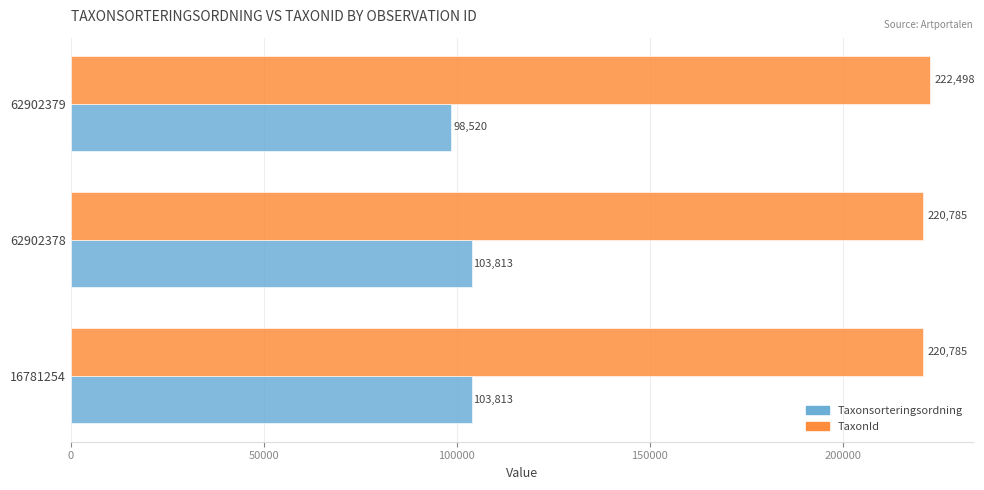

What is the difference between the highest and lowest values at 16781254?

116972